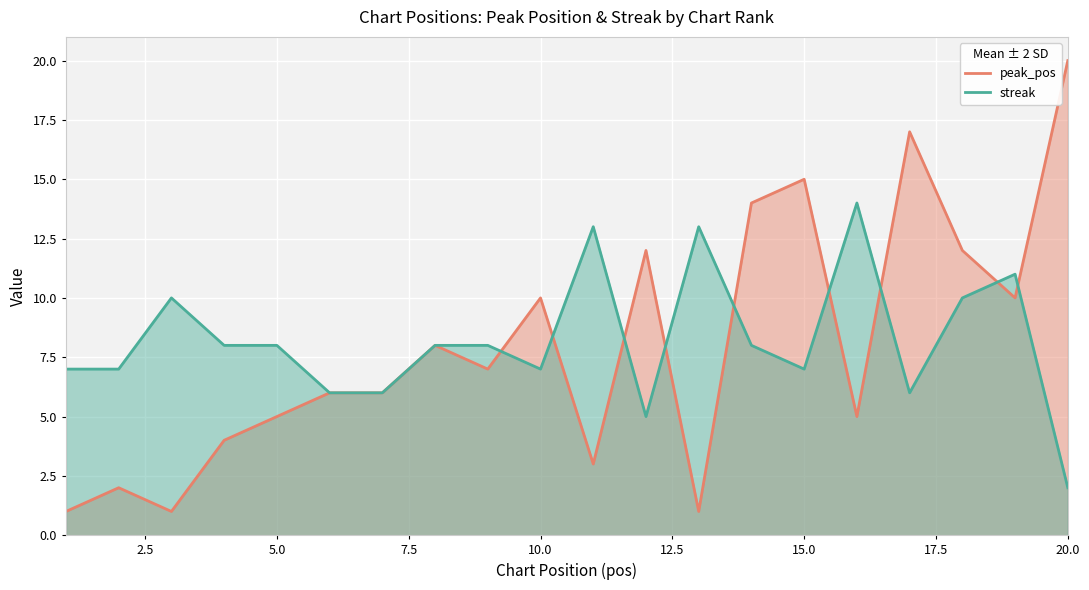

What is the value of the peak_pos point at the 19th from the left?

10